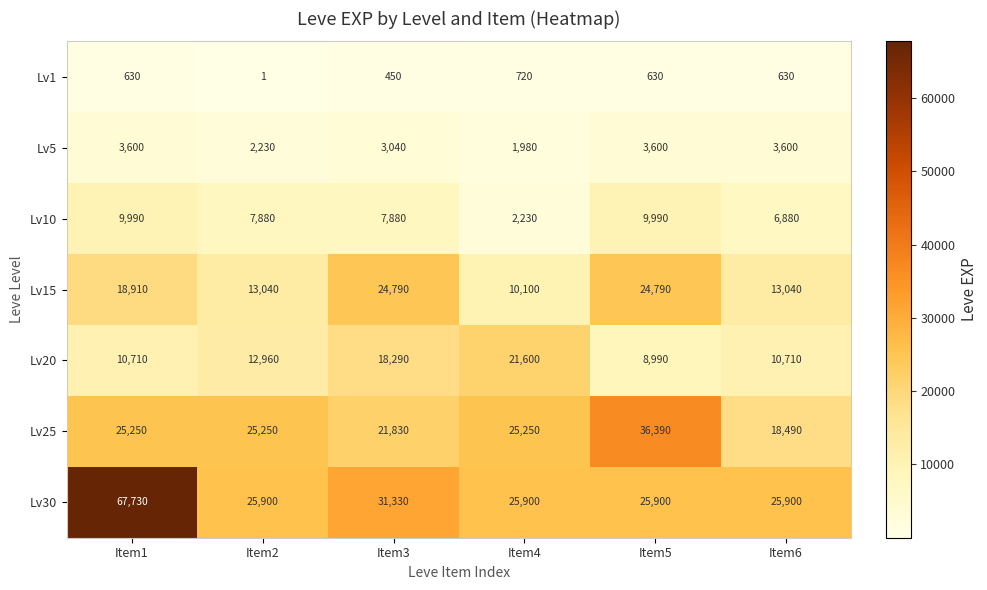

What is the average value of the Lv1 series?

510